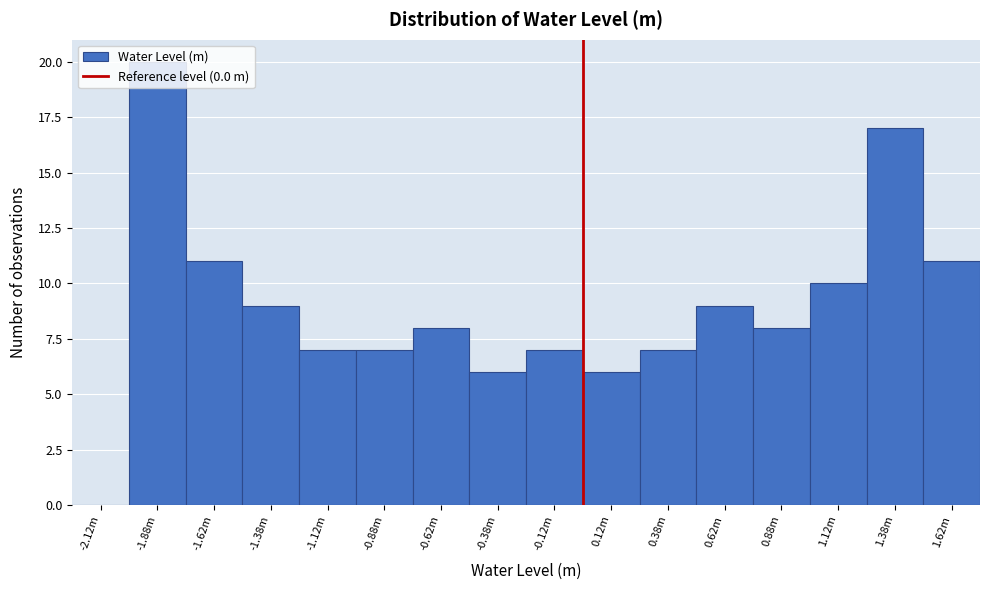

What is the maximum value shown in the chart?

20